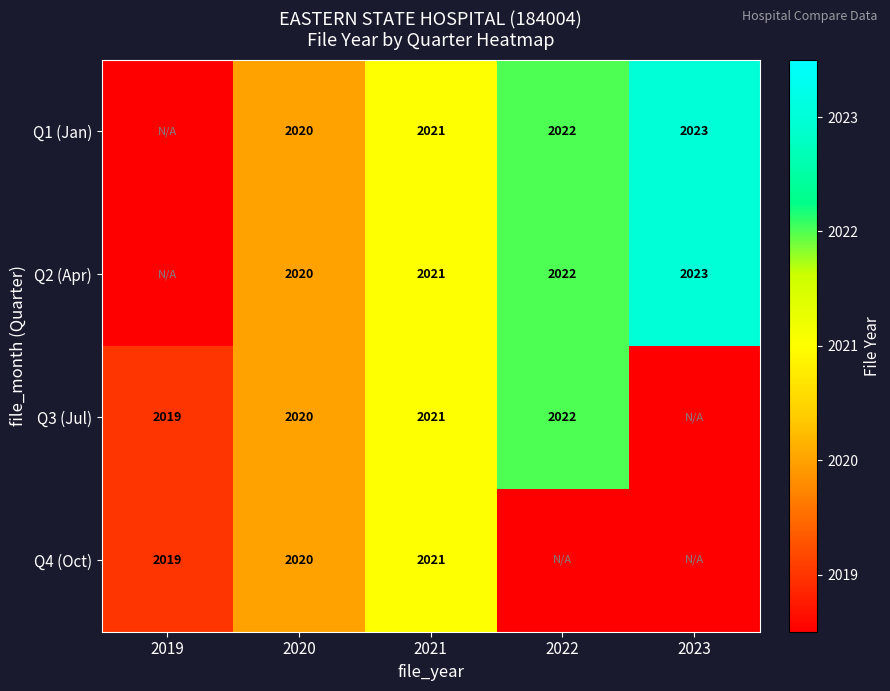

At which category does the chart reach its minimum across all series?

2019